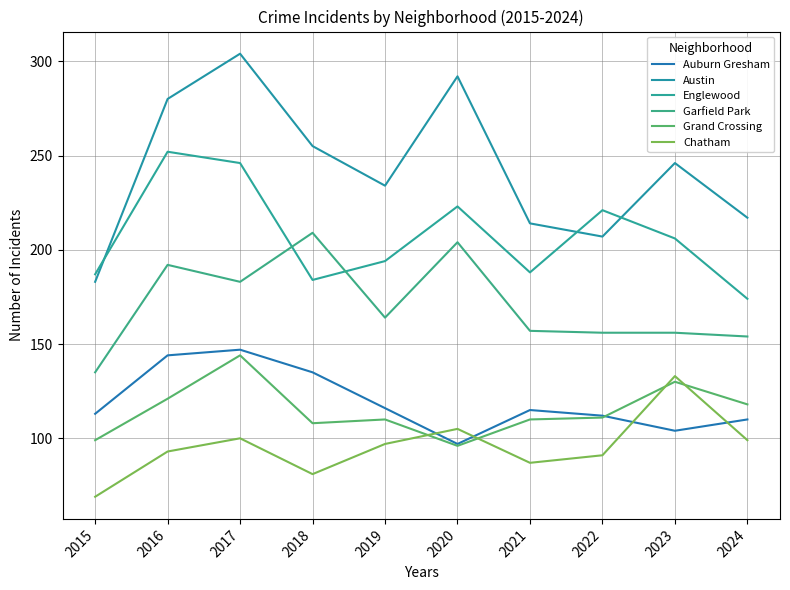

What is the sum of all Englewood values?

2075